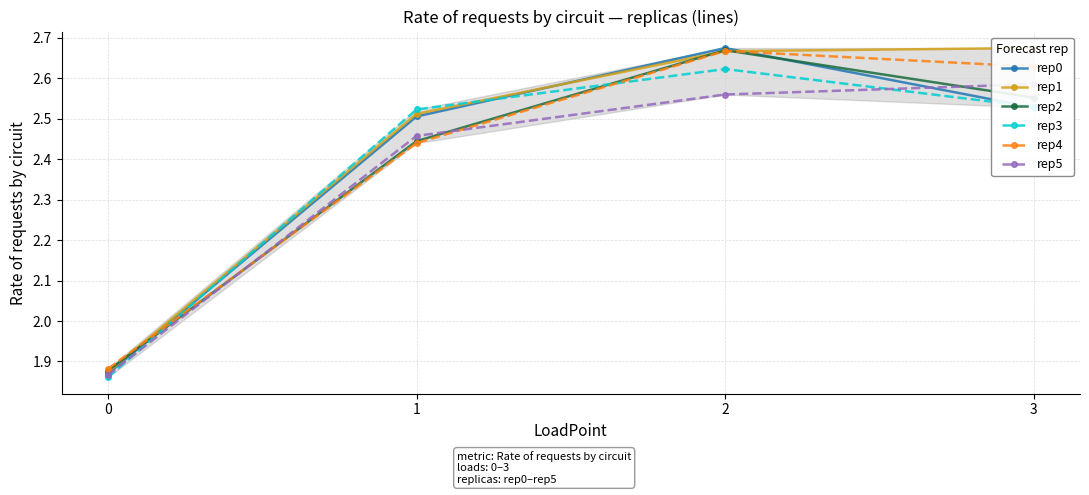

What are all the series names shown in the legend?

rep0, rep1, rep2, rep3, rep4, rep5